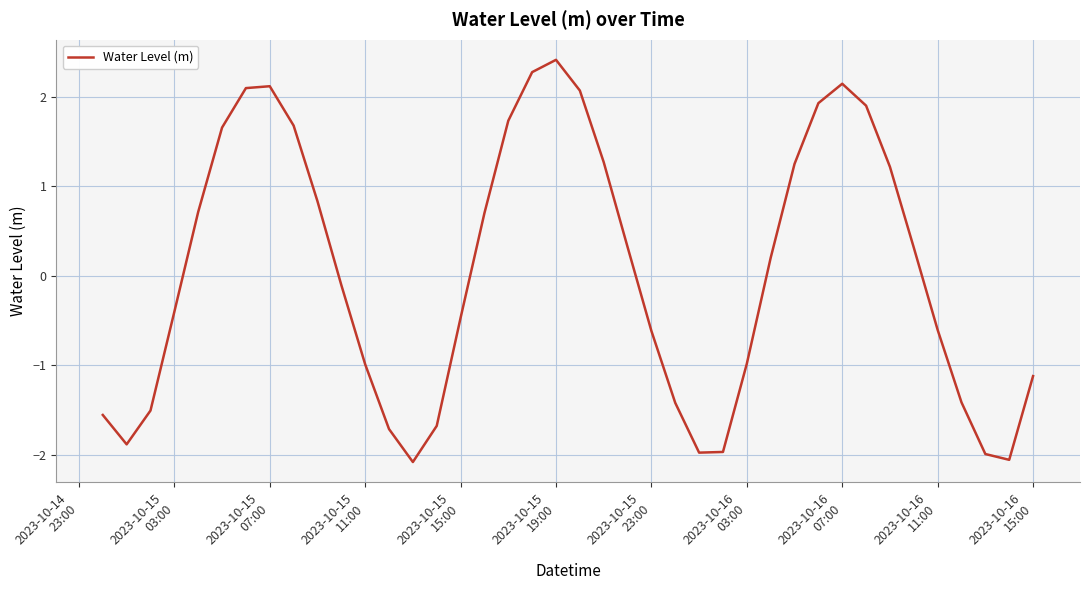

What is the greatest value displayed?

2.4